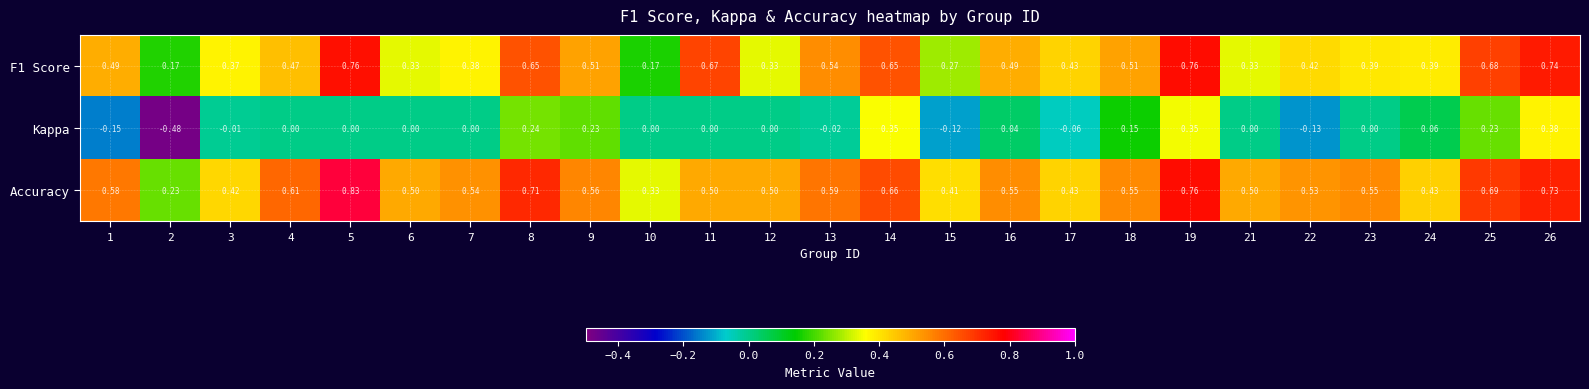

Which series has the largest range (max minus min)?

Kappa